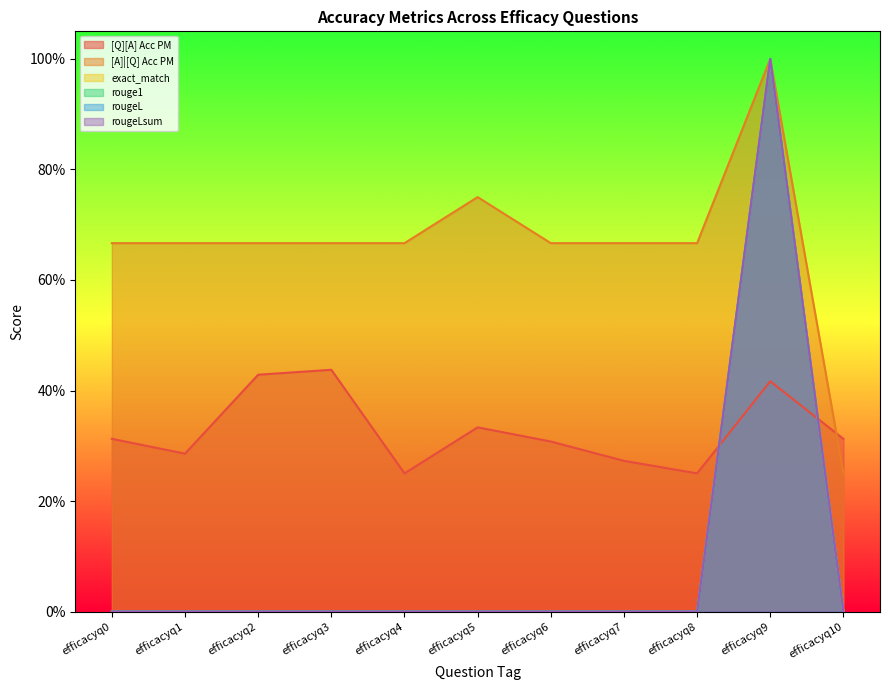

Does the chart display data point markers on the line(s)?

No